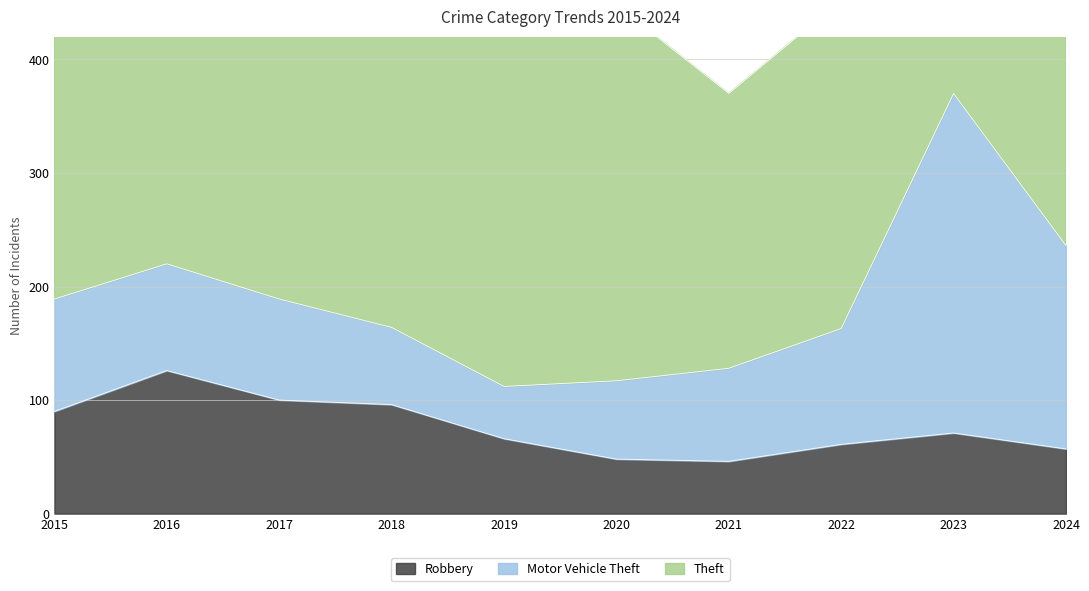

Rank the series at 2022 from highest to lowest value.

Theft, Motor Vehicle Theft, Robbery